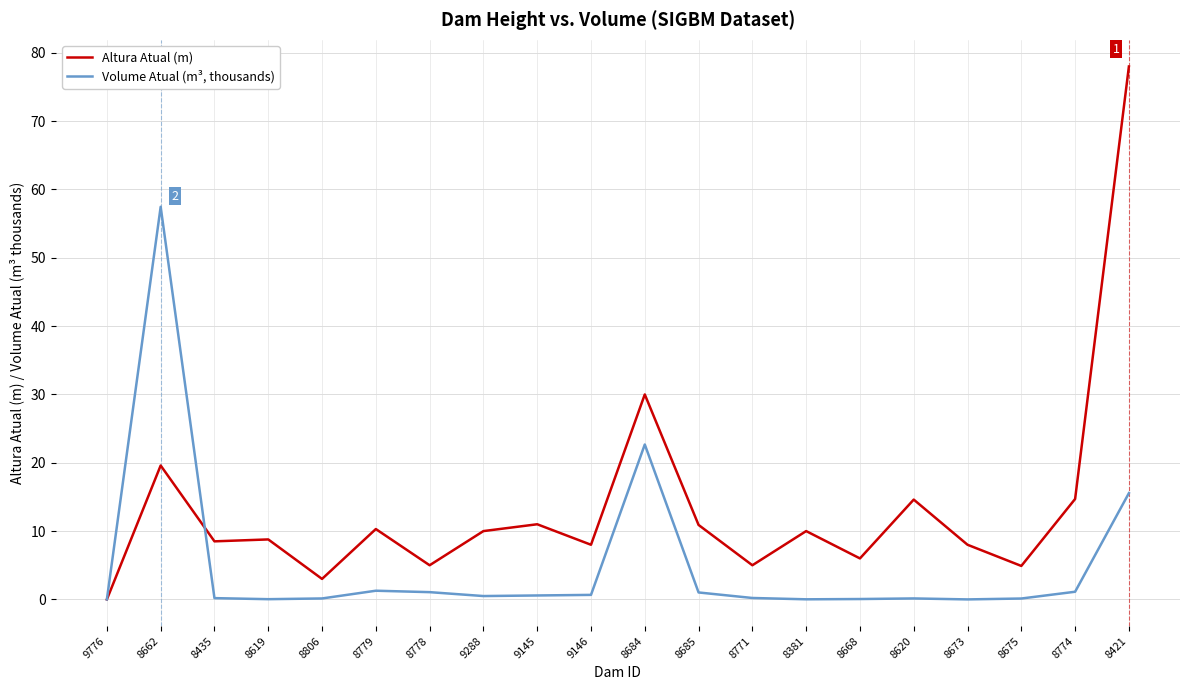

Is the value of Volume Atual (m³, thousands) at 8771 greater than the value of Altura Atual (m) at 8620?

No